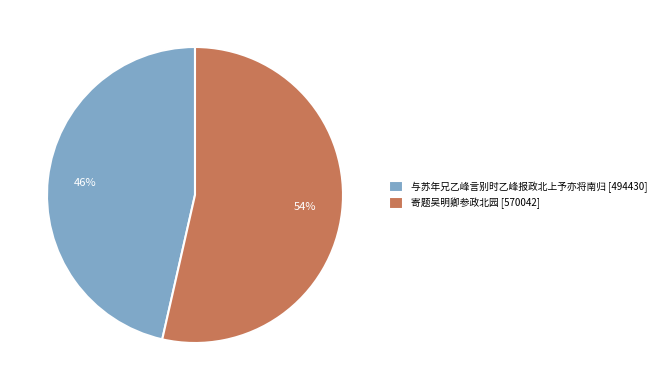

Rank the categories by value from highest to lowest.

寄题吴明卿参政北园, 与苏年兄乙峰言别时乙峰报政北上予亦将南归